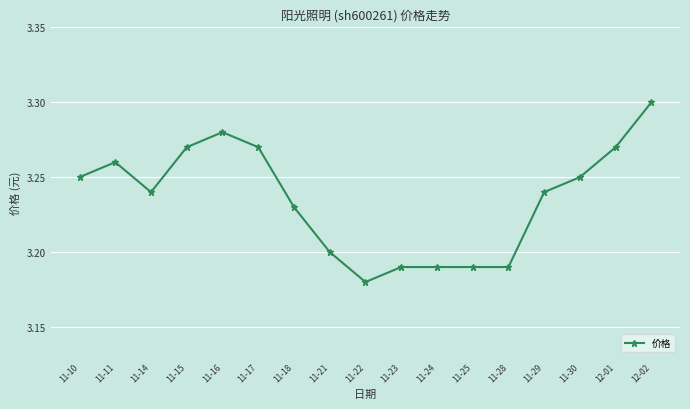

Where is the first local minimum?

11-14